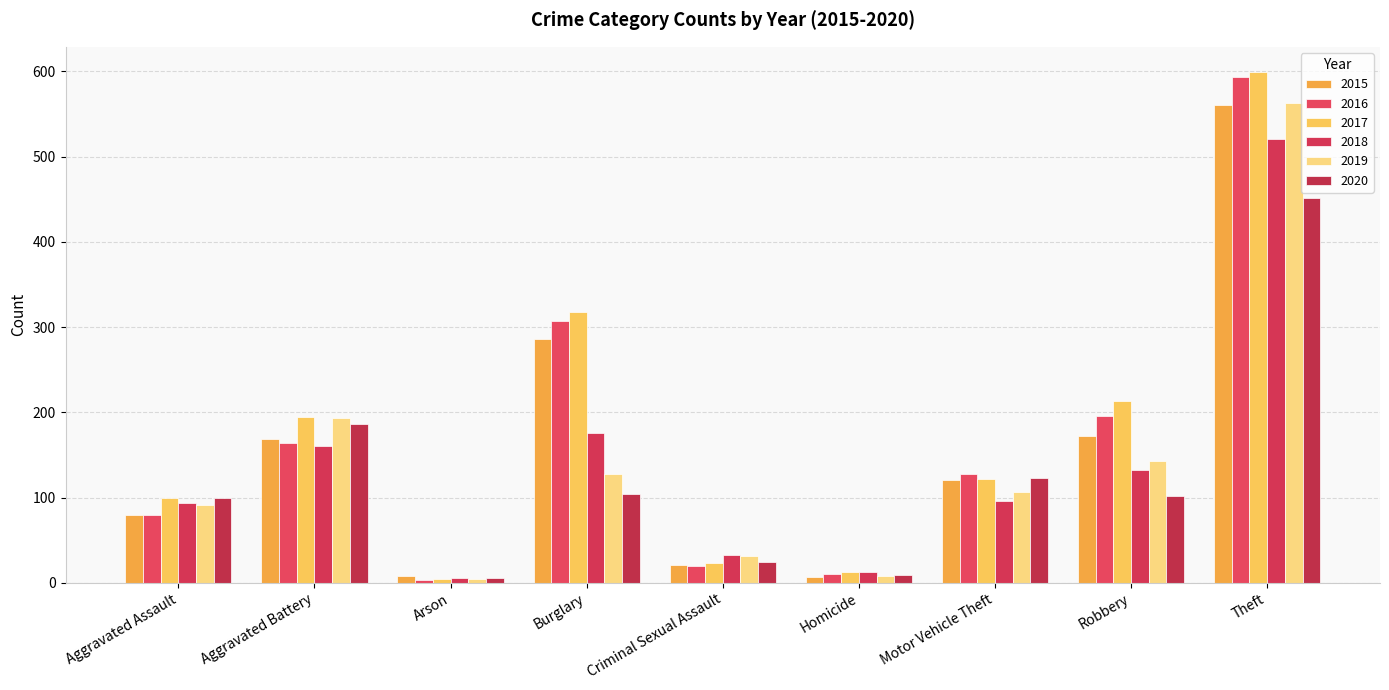

True or false: 2018 has a value of 157 at Theft.

False